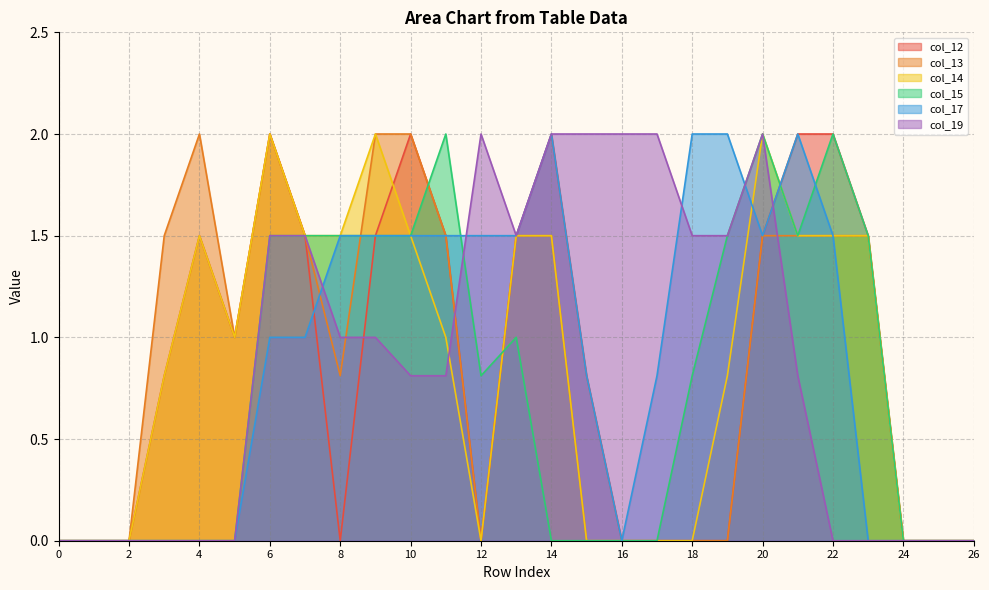

True or false: col_19 and col_15 intersect in this chart.

True